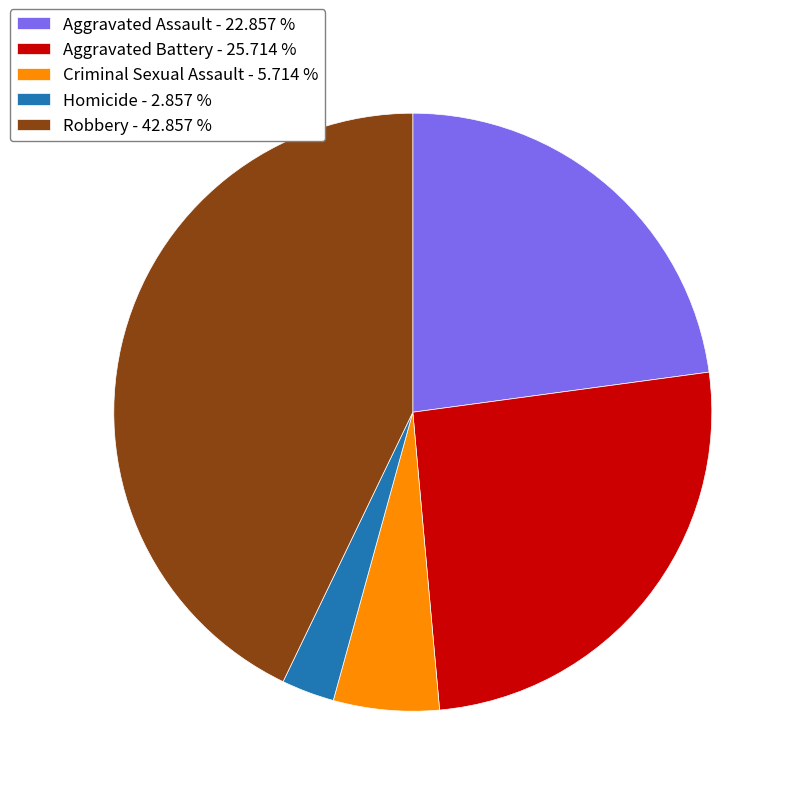

Does Robbery account for over 50% of the chart?

No